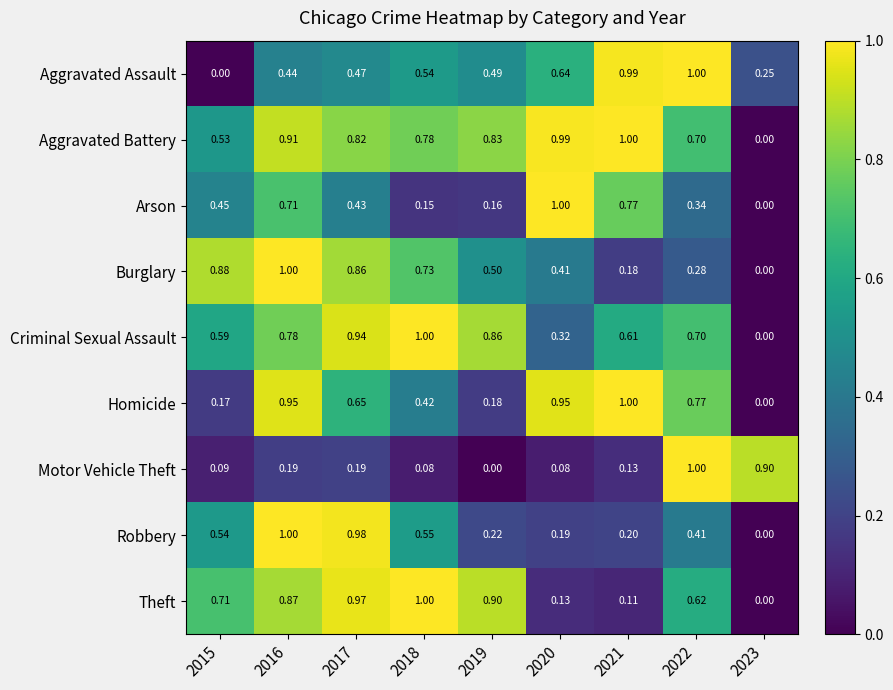

At how many categories does at least one series exceed 0?

9